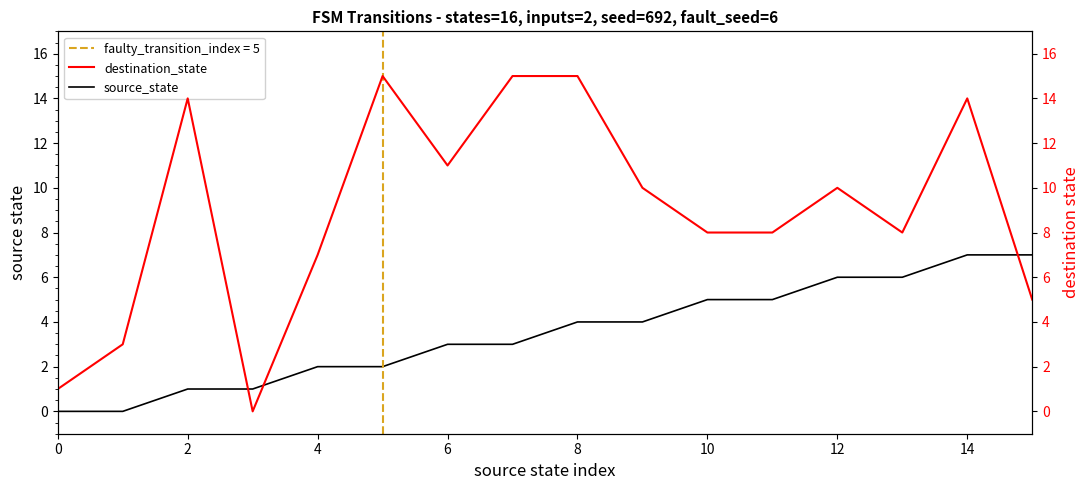

Which series ends up on top after the final intersection of source_state and destination_state?

source_state